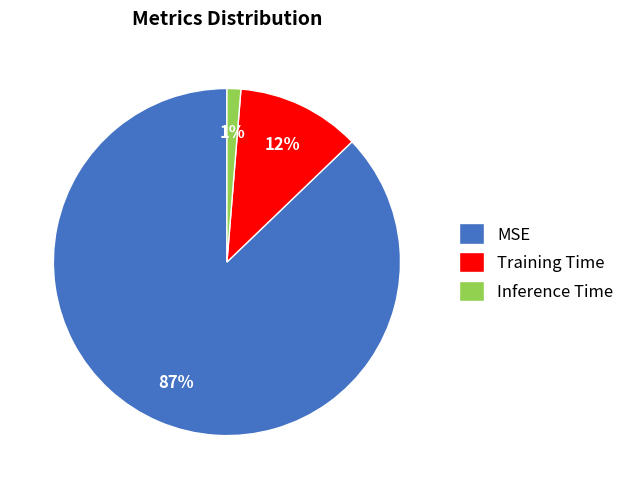

Rank the categories by value from lowest to highest.

Inference Time, Training Time, MSE